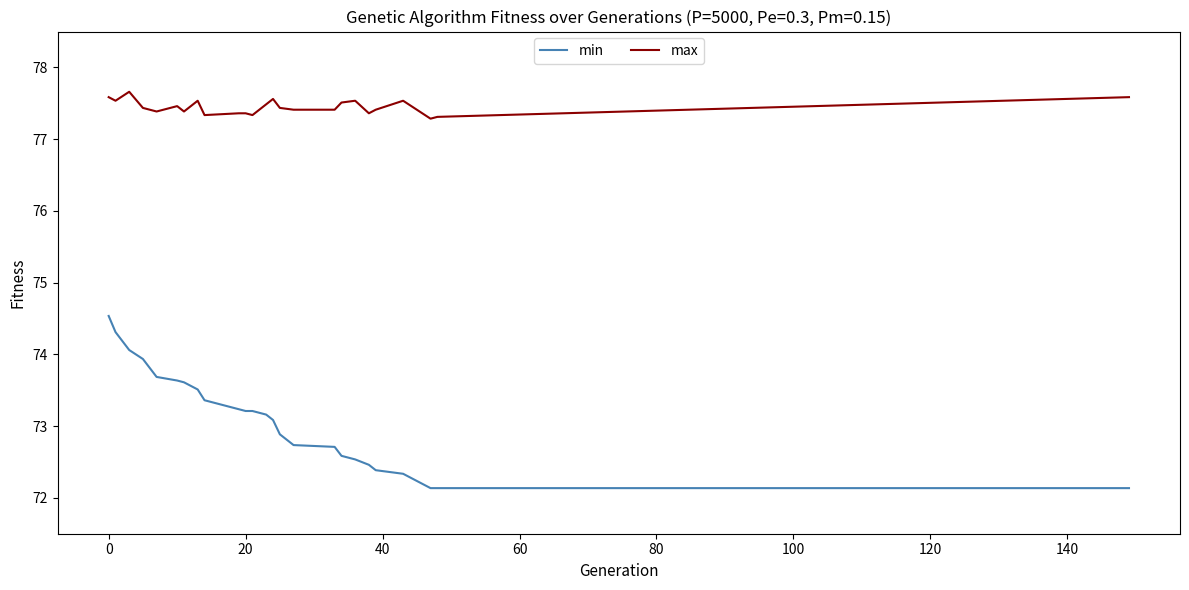

What is the highest value of the min series?

74.5